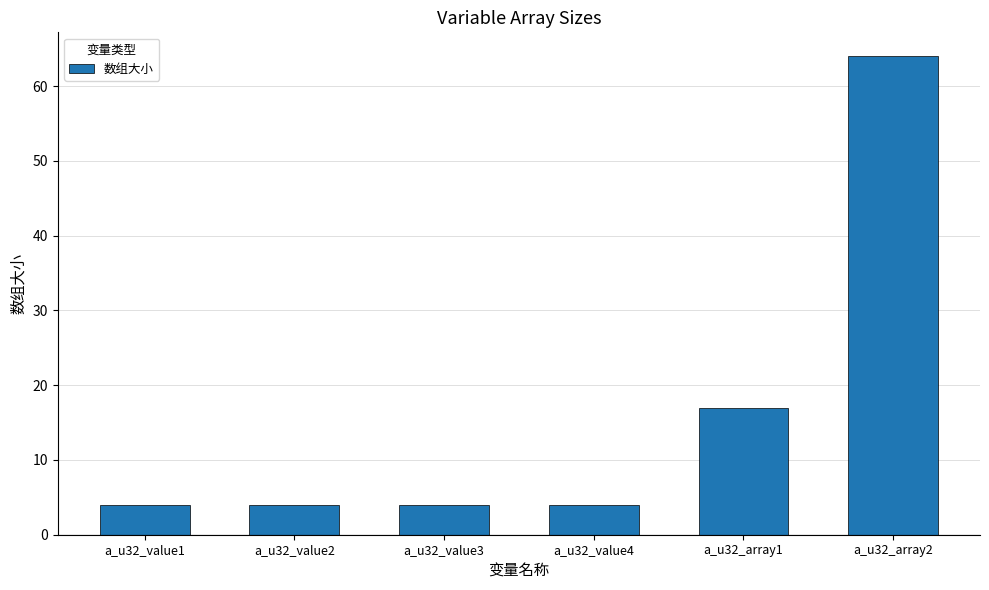

Approximately how many times larger is the value at a_u32_value1 compared to a_u32_array2?

0.1